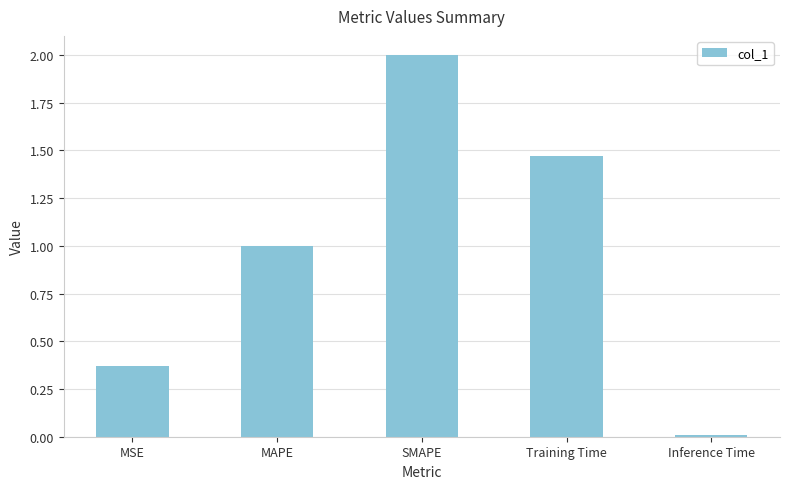

What is the sum of the values at MSE and Training Time?

1.8